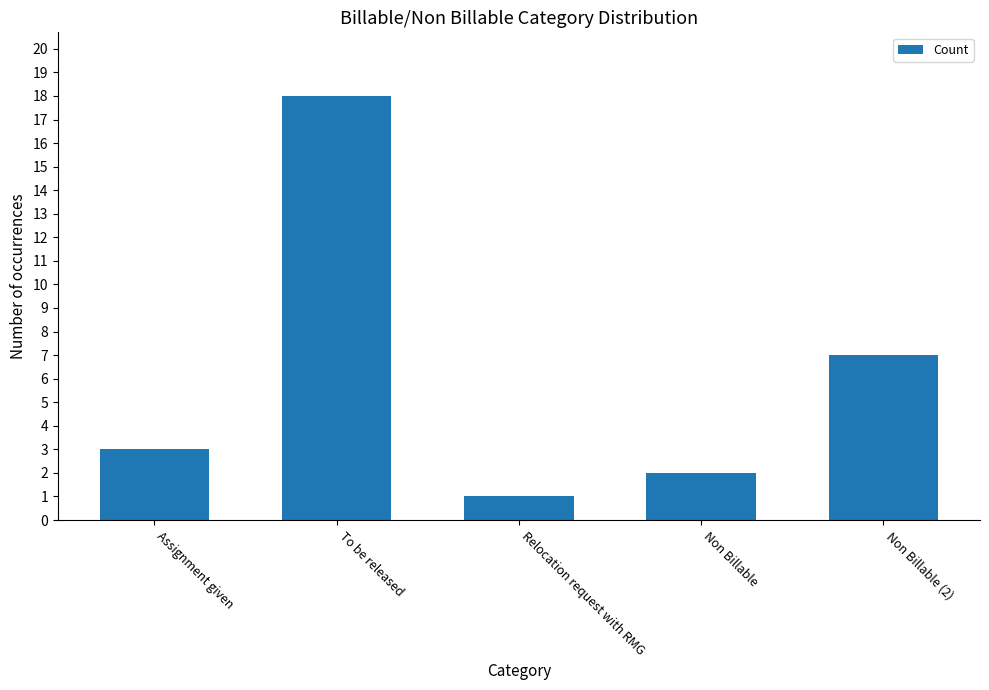

What is the value of the 1st bar from the left?

3